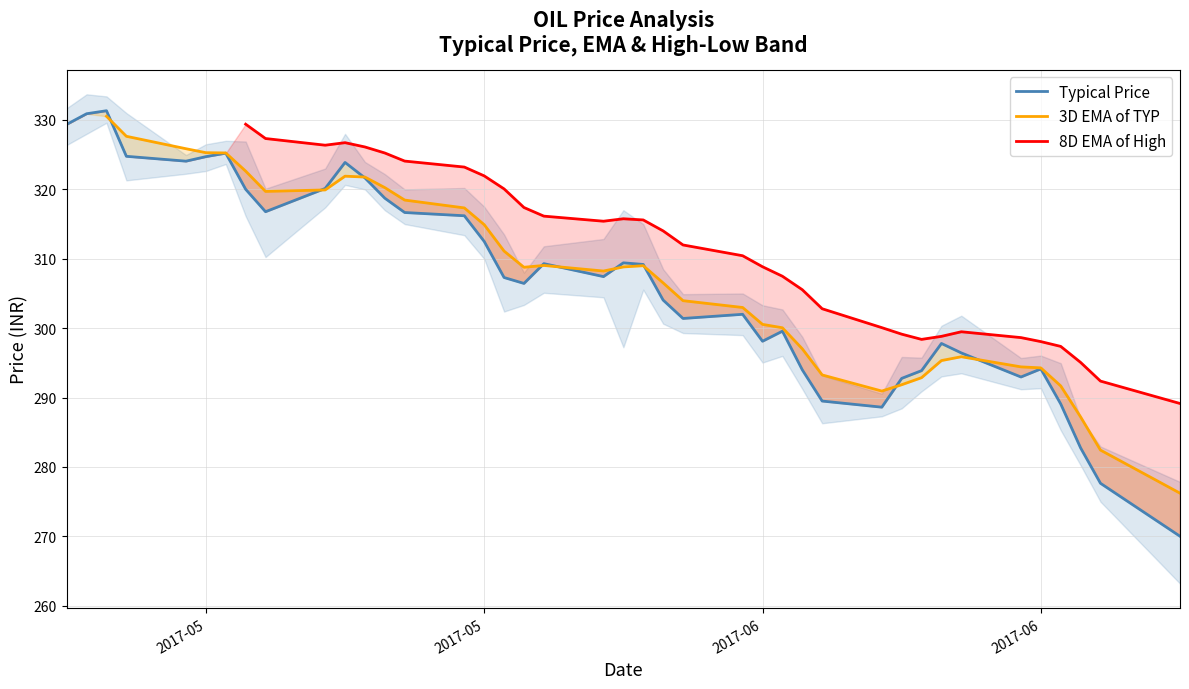

Is the value of Typical Price at 39 greater than the value of 8D EMA of High at 22?

No